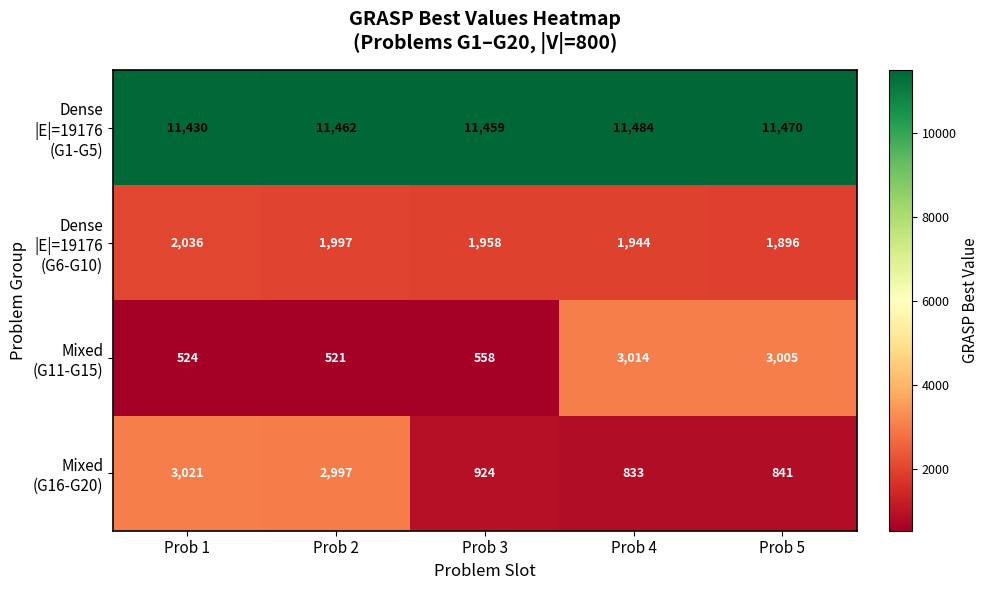

How many series are shown in this chart?

4